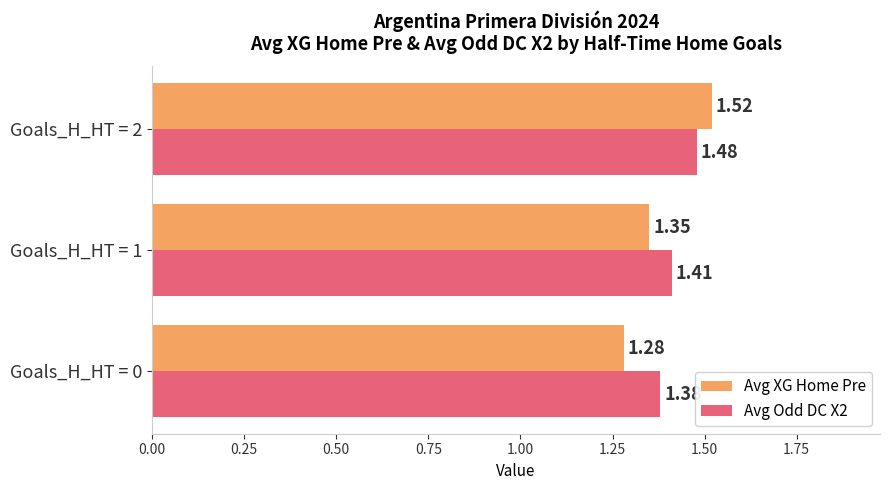

How many series are shown in this chart?

2